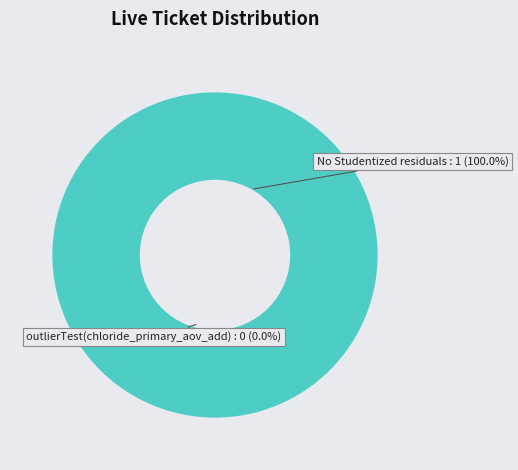

Which slice is the smallest?

outlierTest(chloride_primary_aov_add)